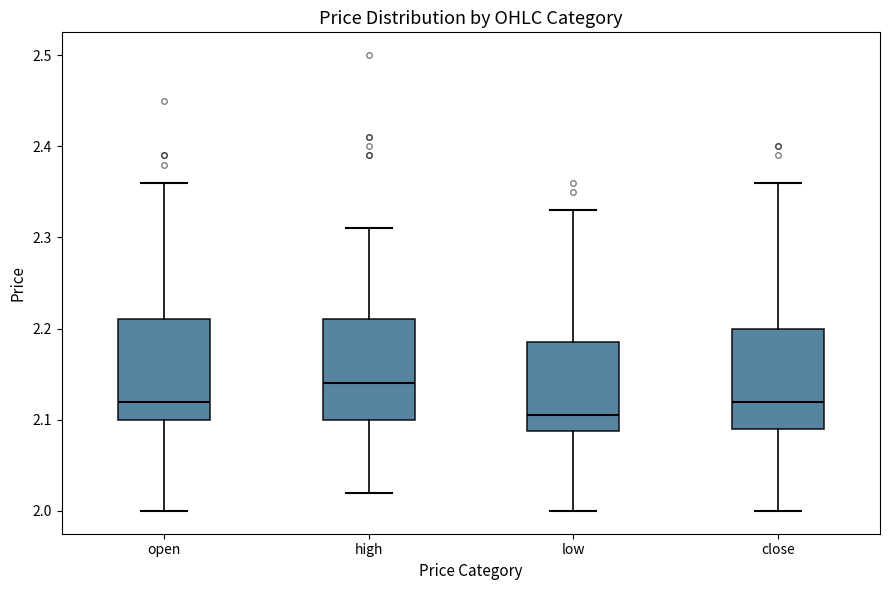

Reading left to right, read every box against the y-axis: the position of its median line, the range the box covers, and the ends of its whiskers. The values are not printed on the chart, so give them approximately, as read against the axis.

open: median 2.12, box 2.10 to 2.21, whiskers 2.00 to 2.36
high: median 2.14, box 2.10 to 2.21, whiskers 2.02 to 2.31
low: median 2.11, box 2.09 to 2.19, whiskers 2.00 to 2.33
close: median 2.12, box 2.09 to 2.20, whiskers 2.00 to 2.36